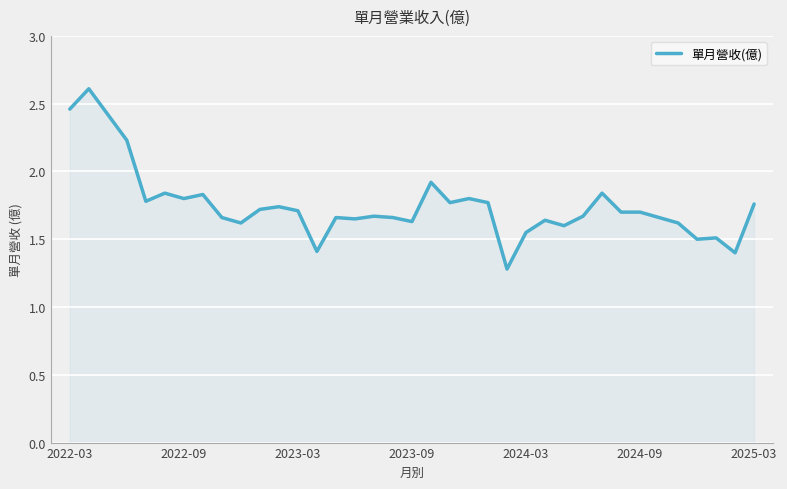

What is the difference between the maximum and minimum values?

1.3